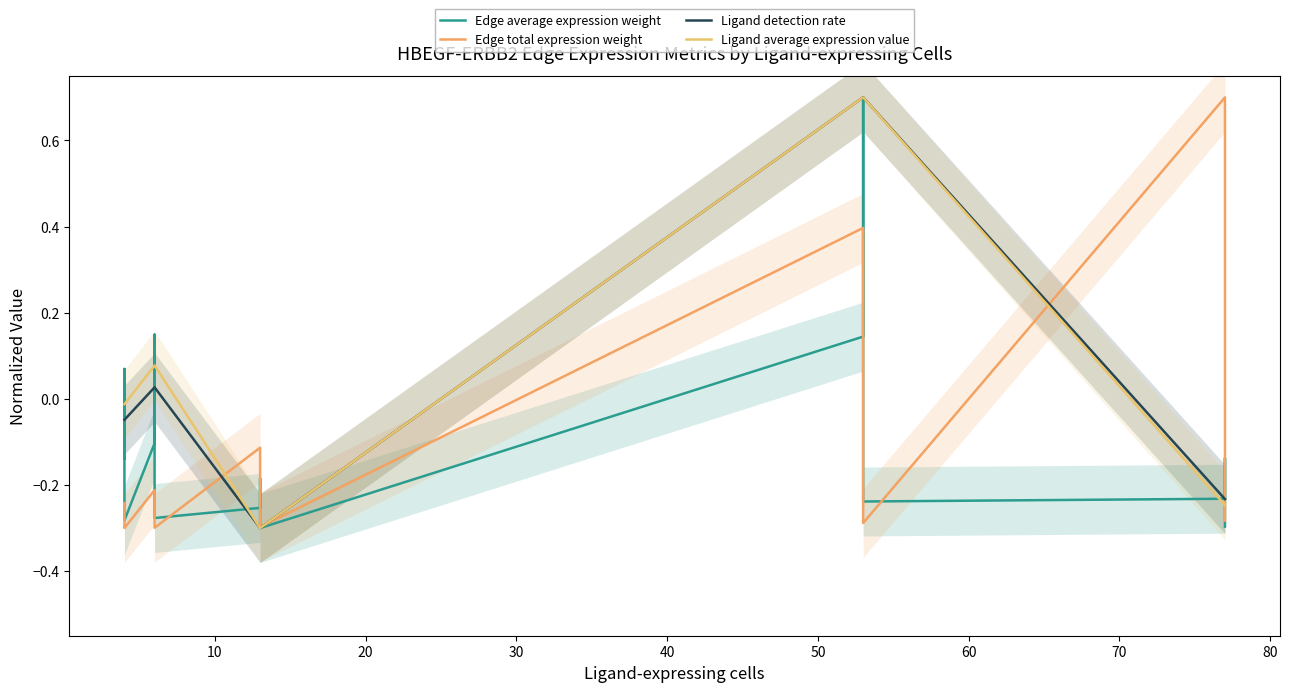

Which series has the widest spread of values?

Edge average expression weight